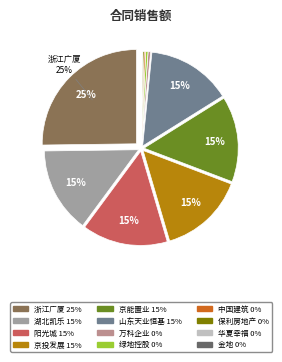

Rank the categories by value from highest to lowest.

浙江广厦股份有限公司, 湖北凯乐科技股份有限公司, 阳光城集团股份有限公司, 京投发展股份有限公司, 京能置业股份有限公司, 山东天业恒基股份有限公司, 万科企业股份有限公司, 绿地控股集团股份有限公司, 中国建筑股份有限公司, 保利房地产(集团)股份有限公司, 华夏幸福基业股份有限公司, 金地(集团)股份有限公司